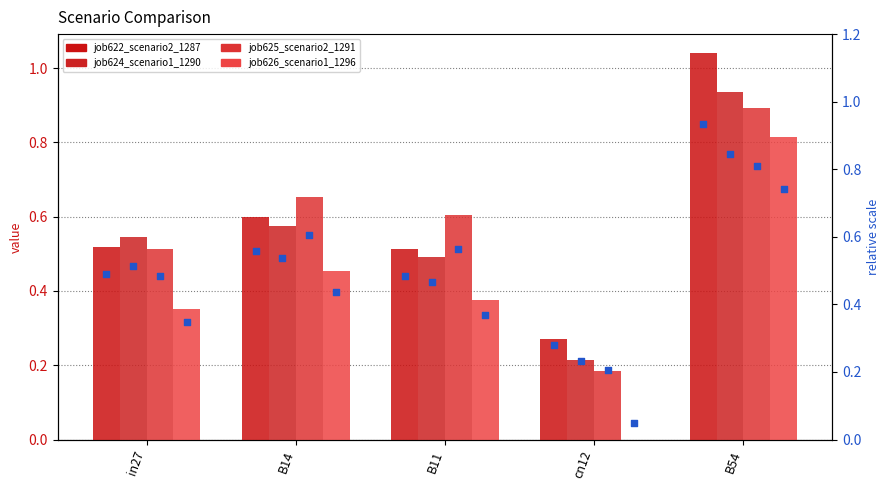

At which category is the sum across all series the highest?

B54